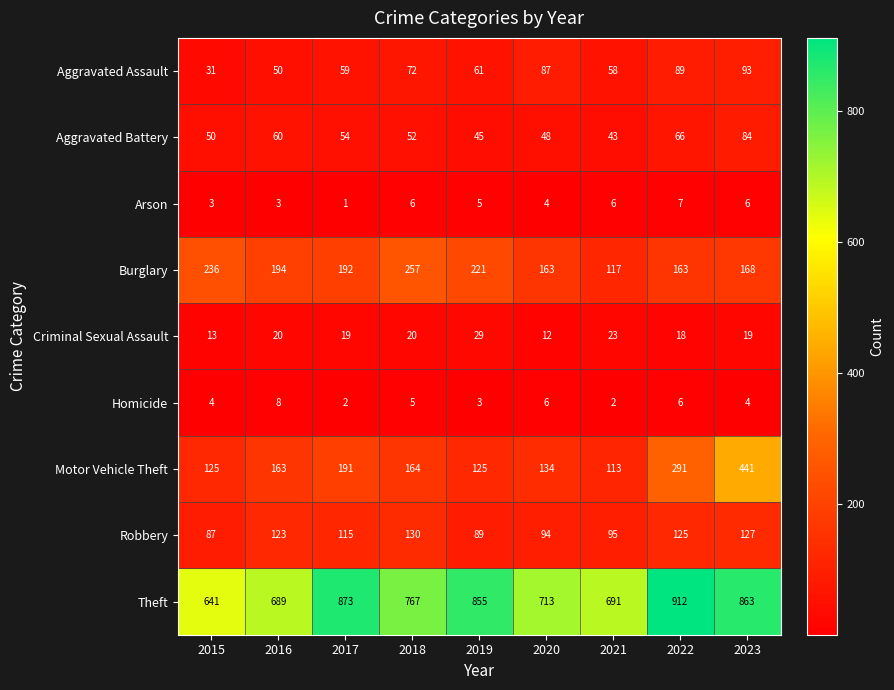

Which category has the highest value across all series?

2022